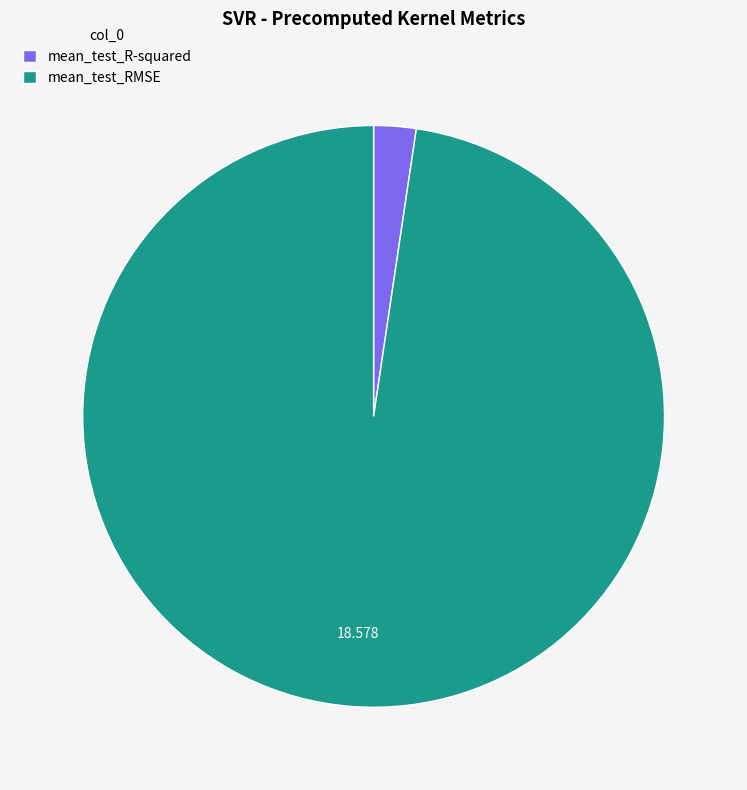

Which slice is the largest?

mean_test_RMSE